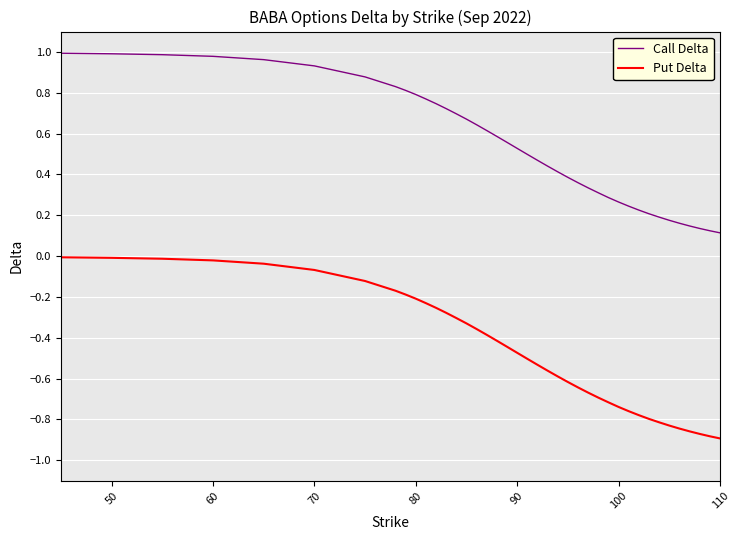

Which series has the largest range (max minus min)?

Put Delta